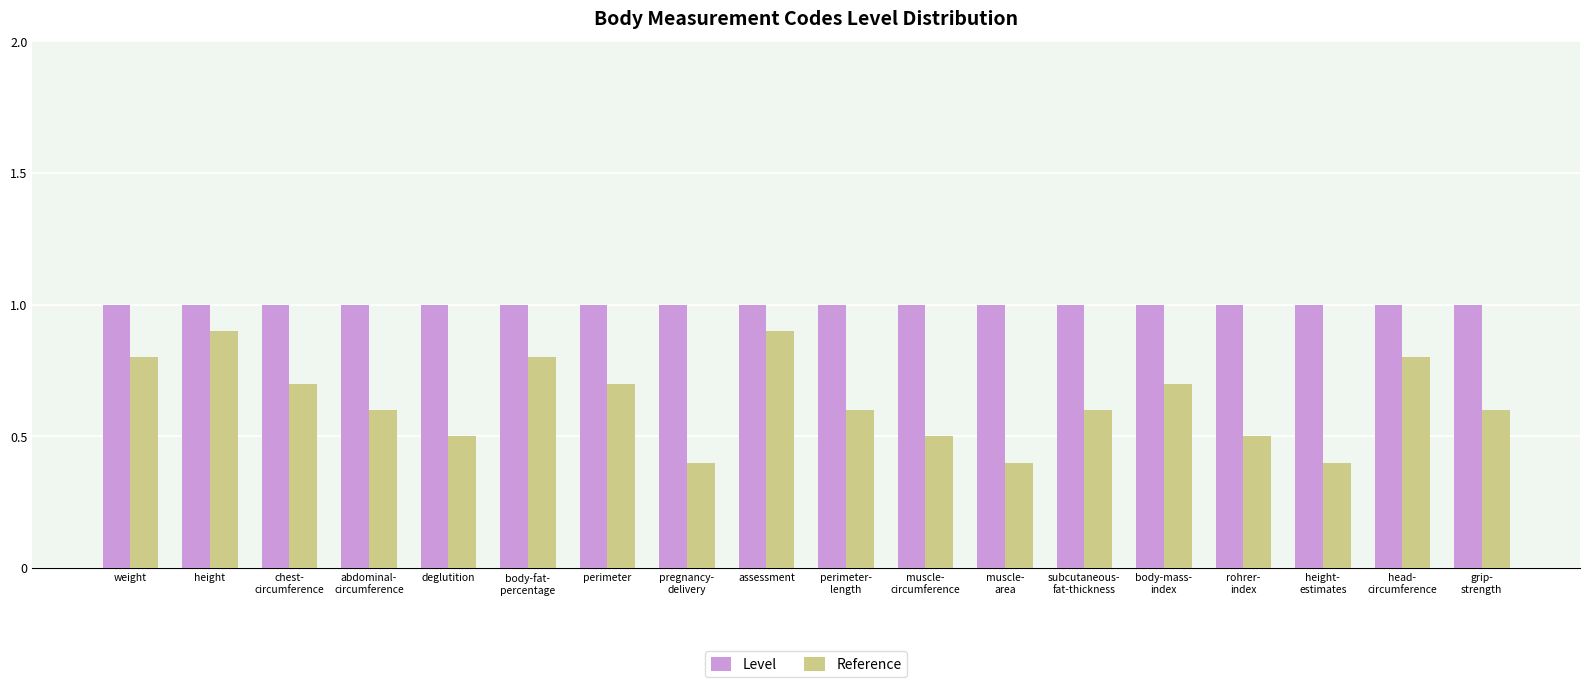

How many bars are there in each group?

2